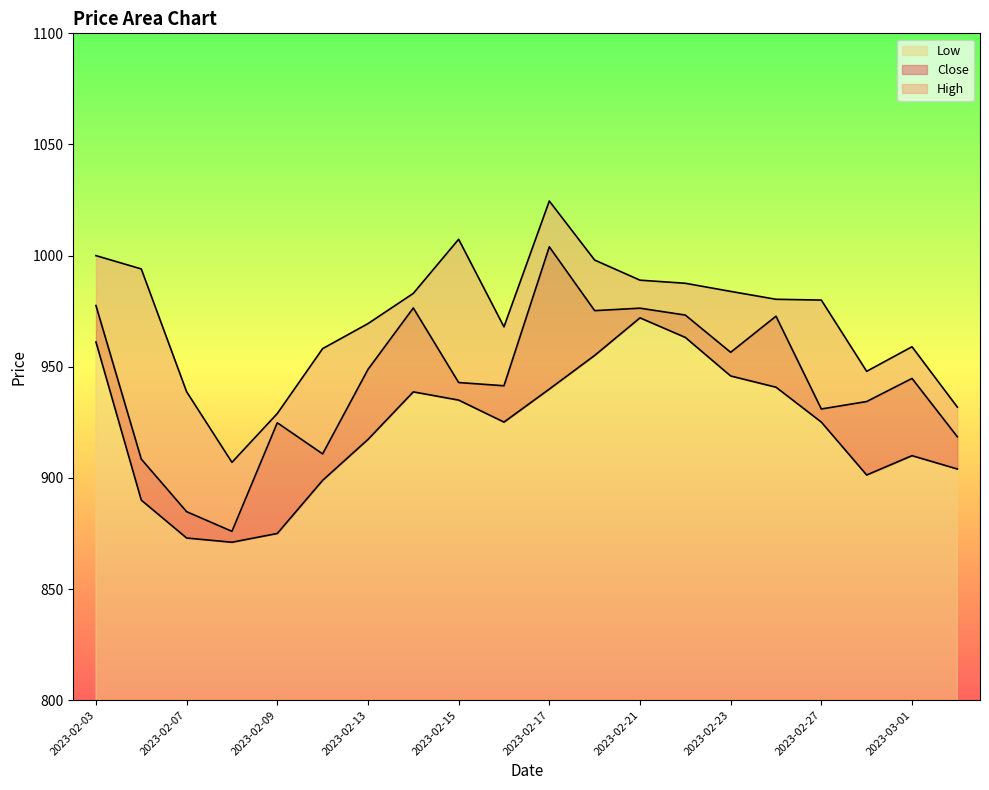

What is the highest value of the Close series?

1004.0